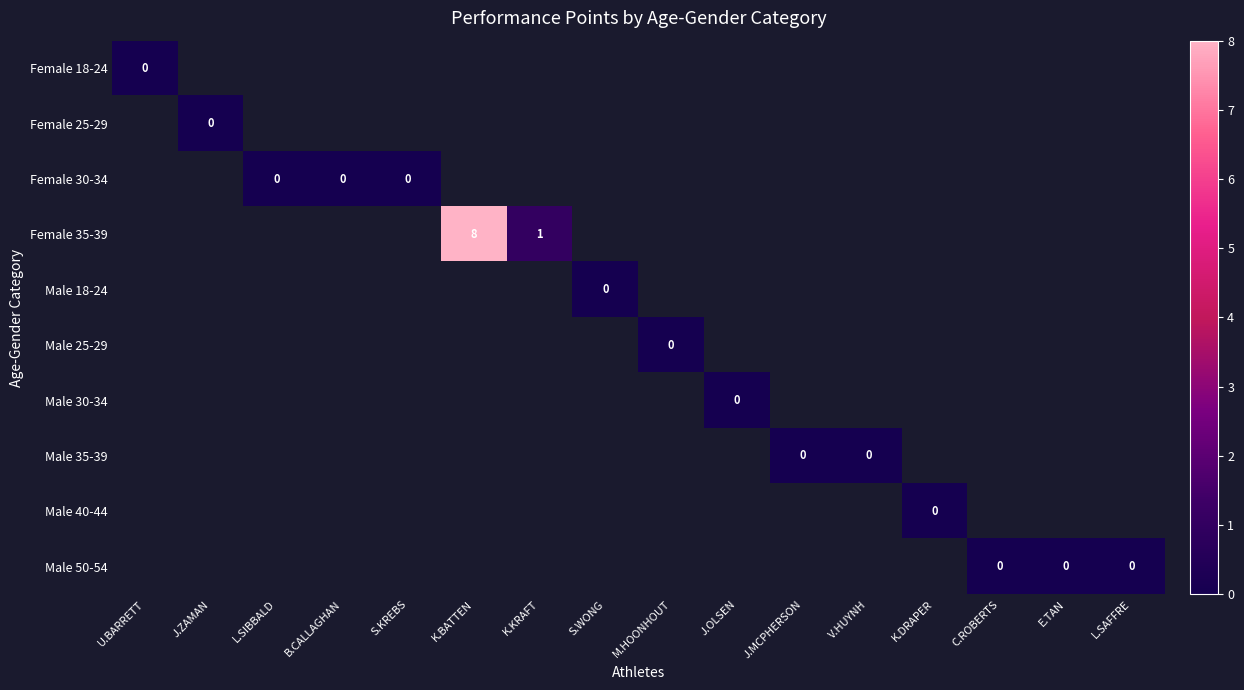

List the series in order of their overall mean, highest first.

Female 18-24, Female 25-29, Female 30-34, Female 35-39, Male 18-24, Male 25-29, Male 30-34, Male 35-39, Male 40-44, Male 50-54